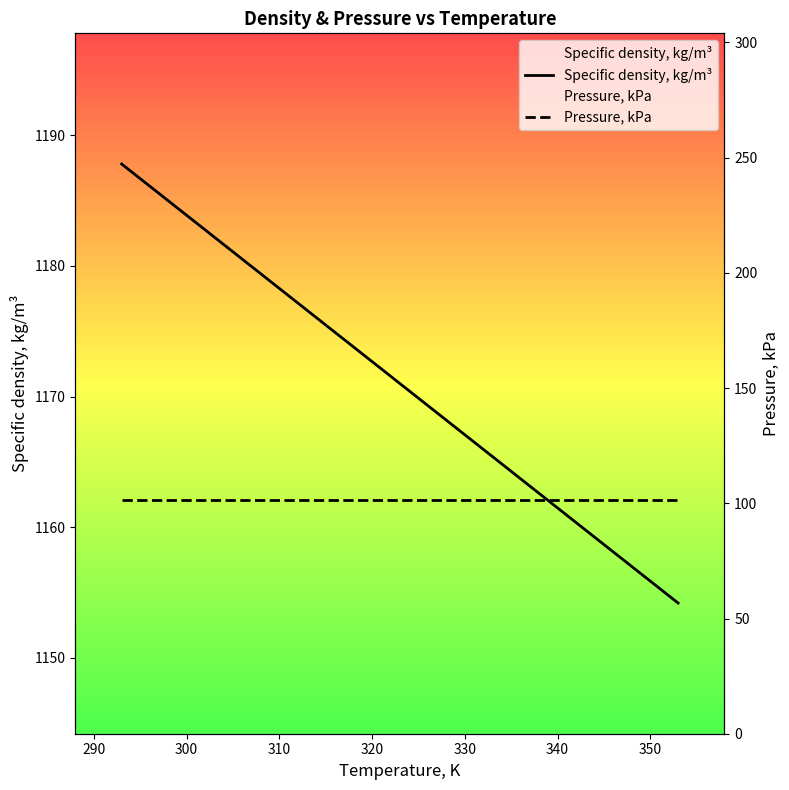

True or false: Pressure, kPa has a value of 158.4 at 330.

False